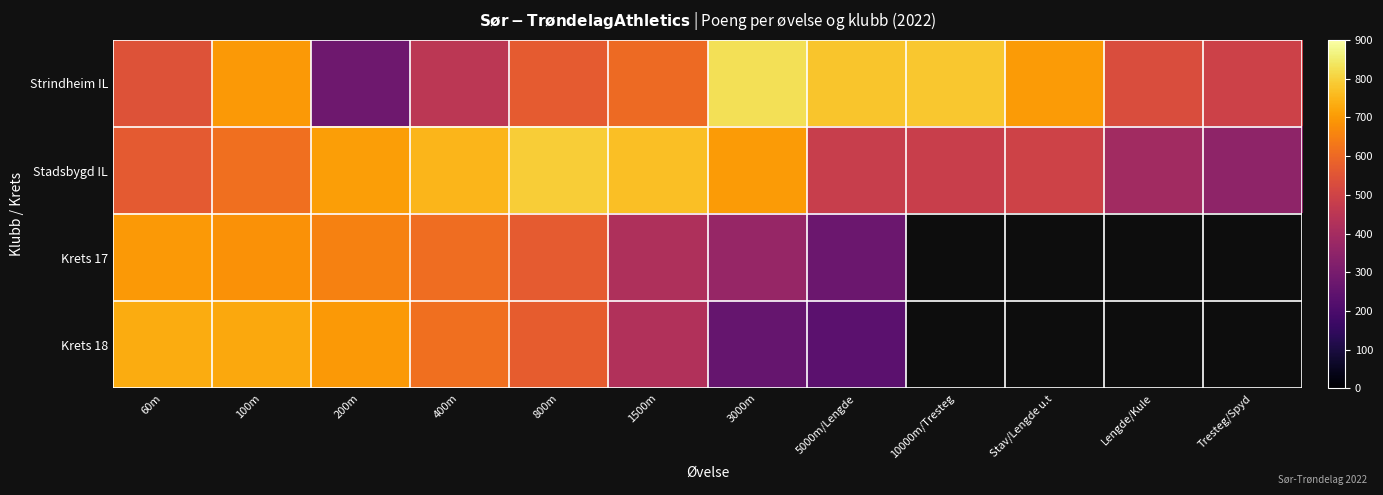

Read the Strindheim IL value at 60m.

542.0